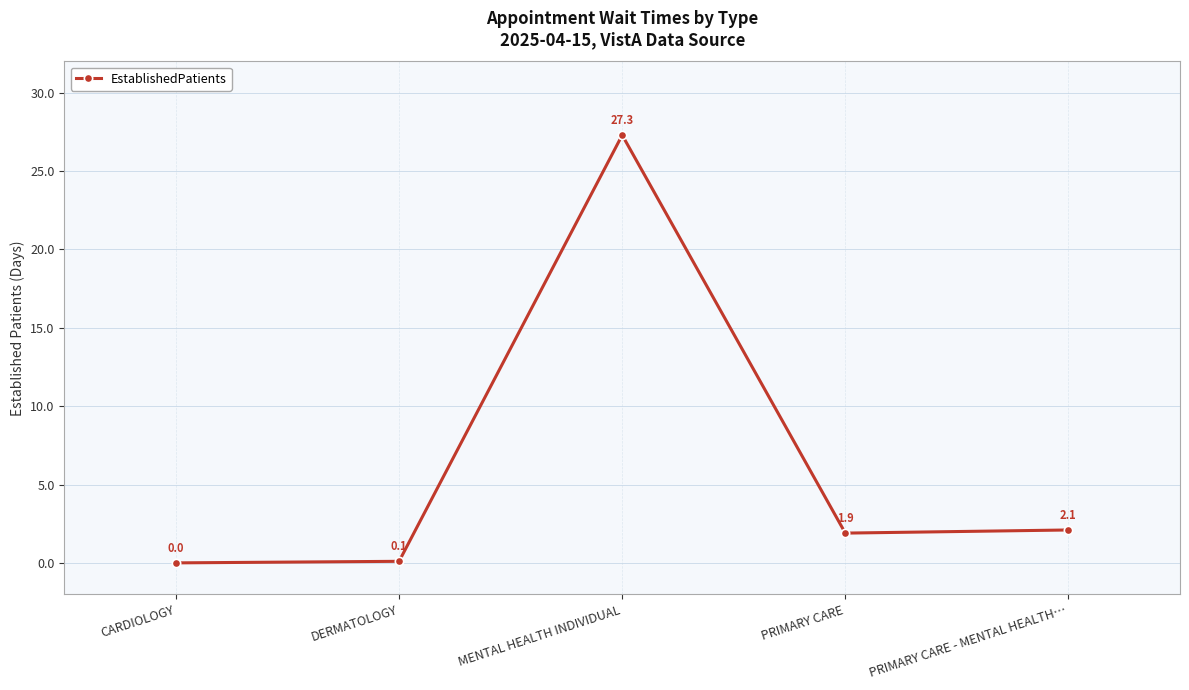

Rank the categories by value from lowest to highest.

CARDIOLOGY, DERMATOLOGY, PRIMARY CARE, PRIMARY CARE - MENTAL HEALTH…, MENTAL HEALTH INDIVIDUAL